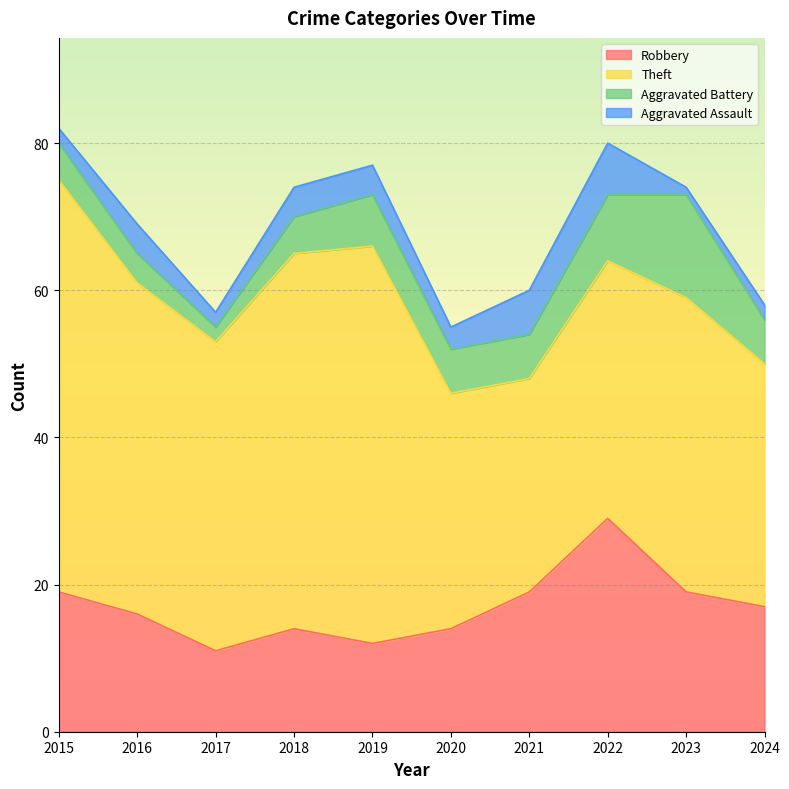

The value of Theft at 2019 is 11. True or false?

False